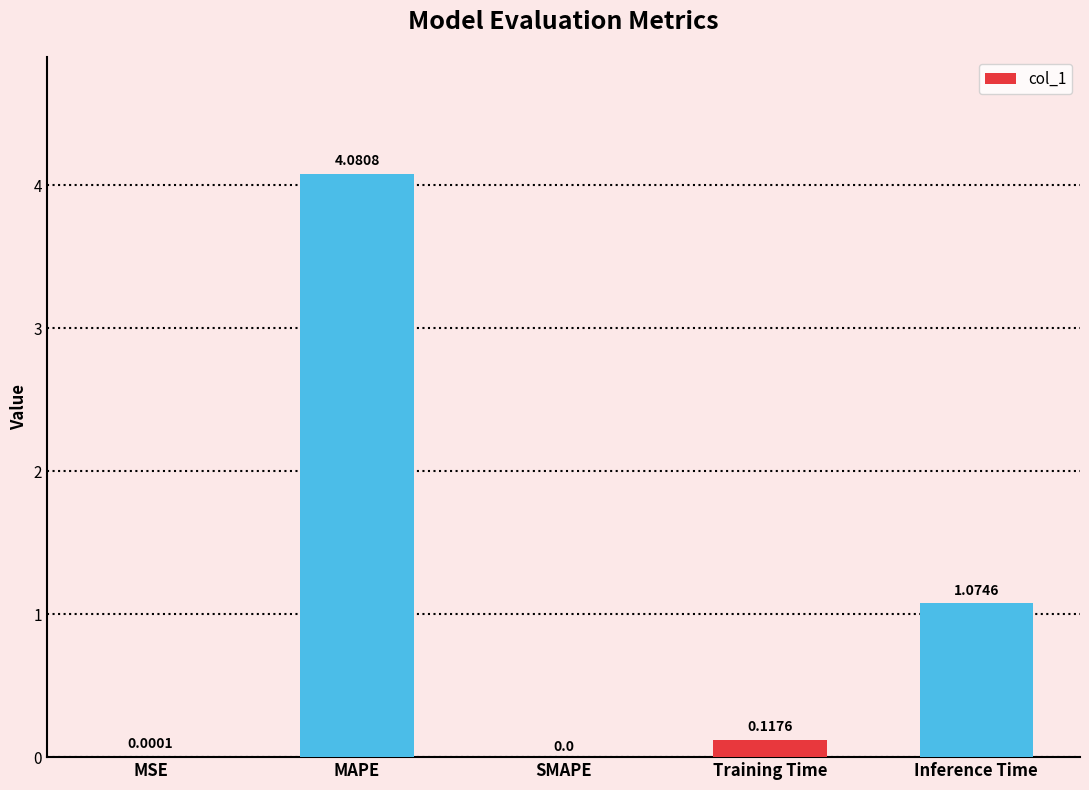

How many values are above zero?

4